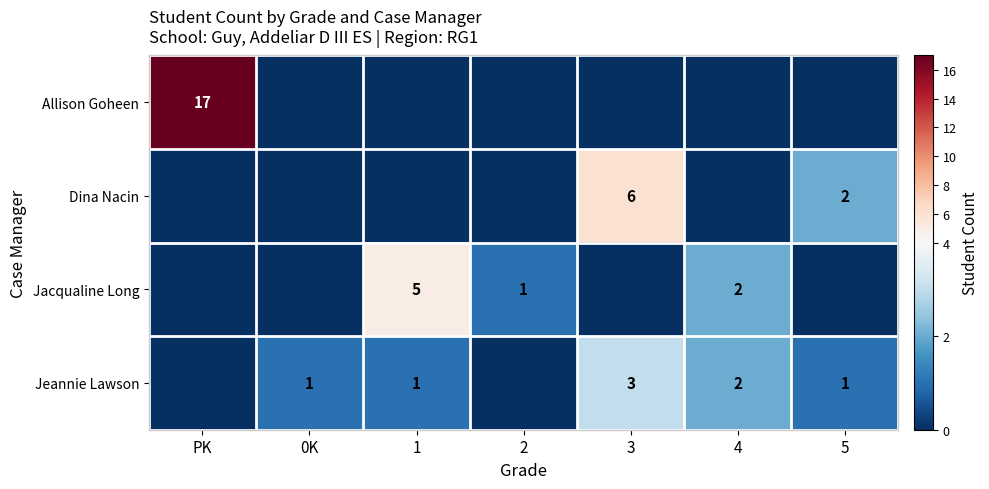

The Jeannie Lawson series shows 2 at 0K. True or false?

False